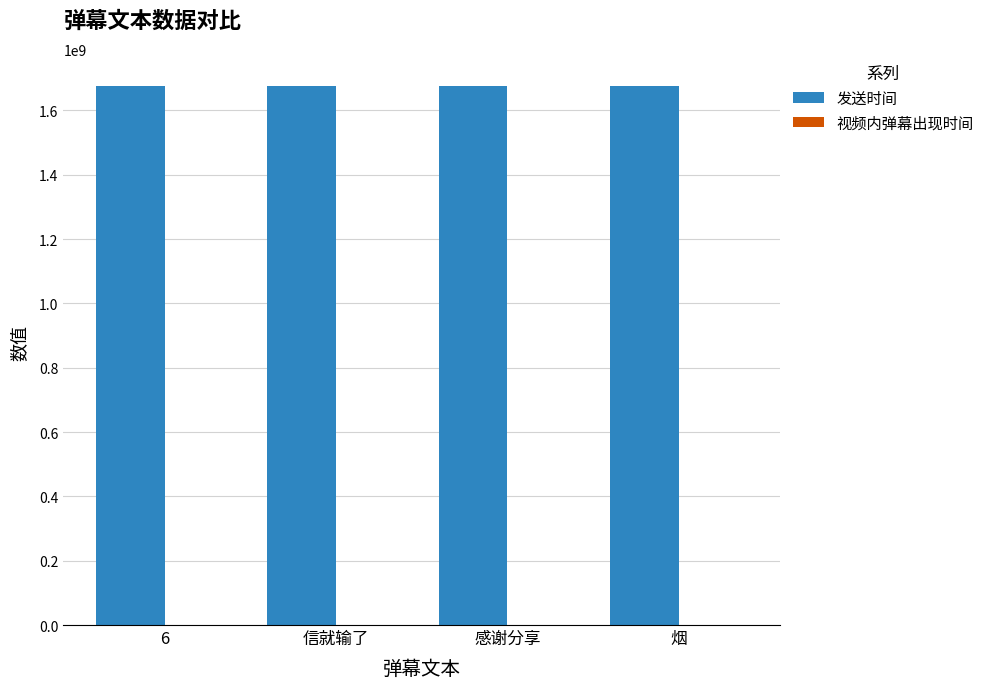

What is the maximum value for 发送时间?

1676281854.0